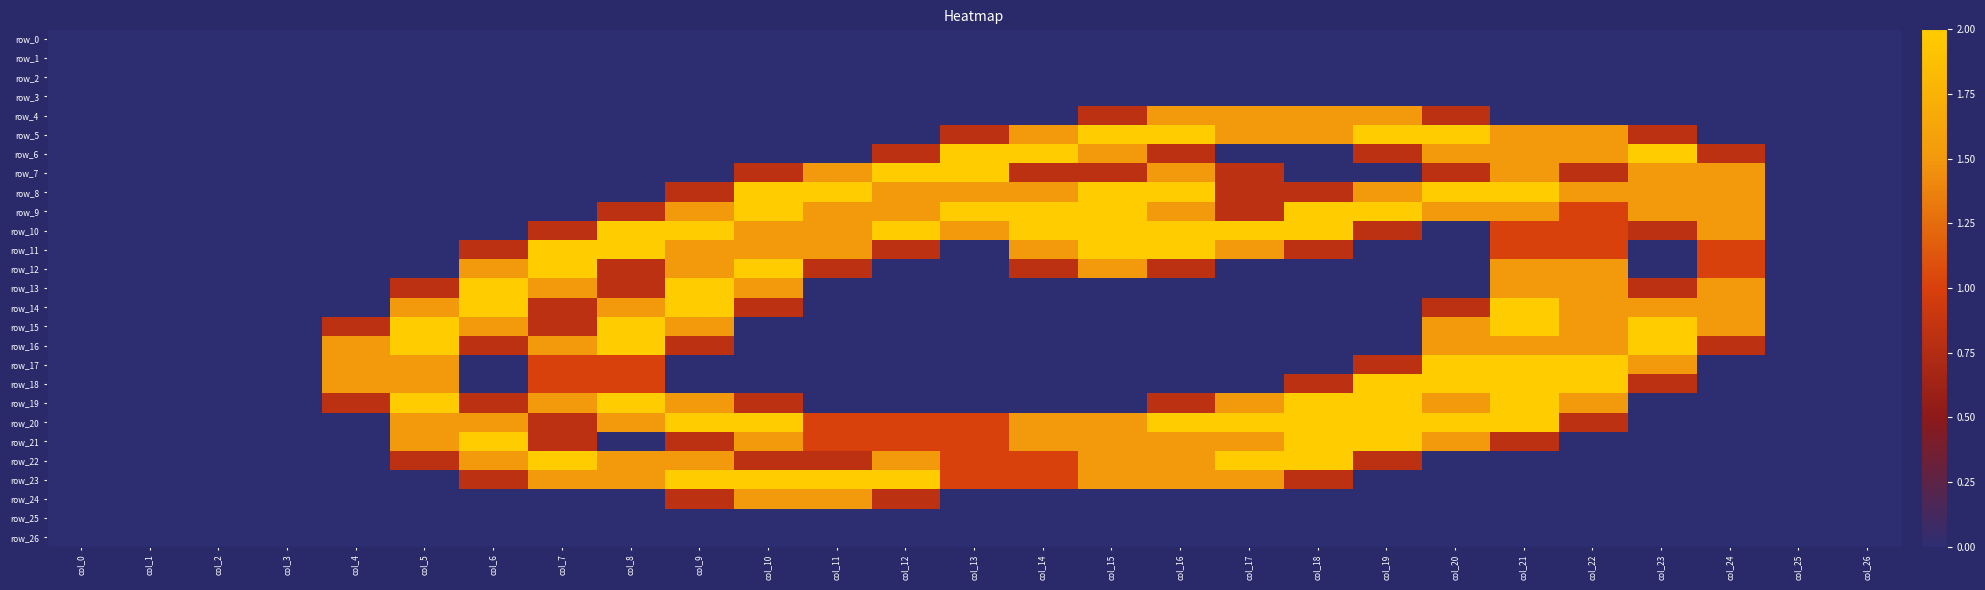

List the labels in order of row_1 value, smallest first.

col_0, col_1, col_2, col_3, col_4, col_5, col_6, col_7, col_8, col_9, col_10, col_11, col_12, col_13, col_14, col_15, col_16, col_17, col_18, col_19, col_20, col_21, col_22, col_23, col_24, col_25, col_26